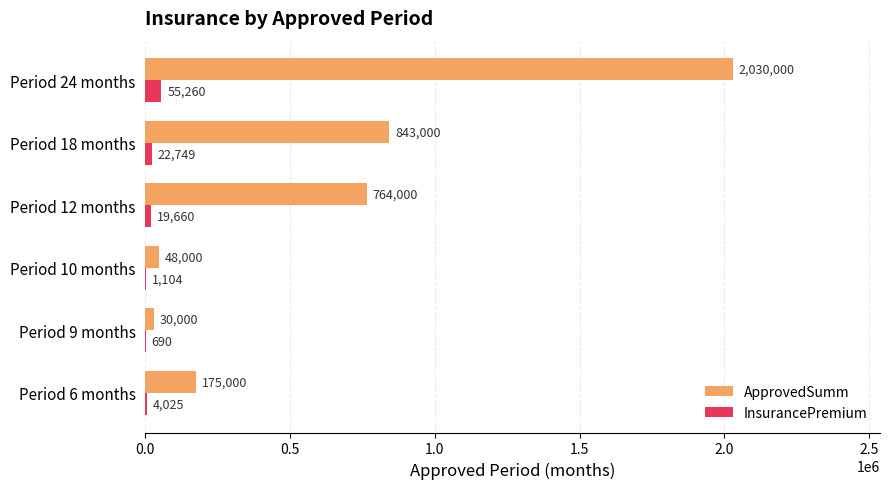

At which category is the sum across all series the highest?

Period 24 months